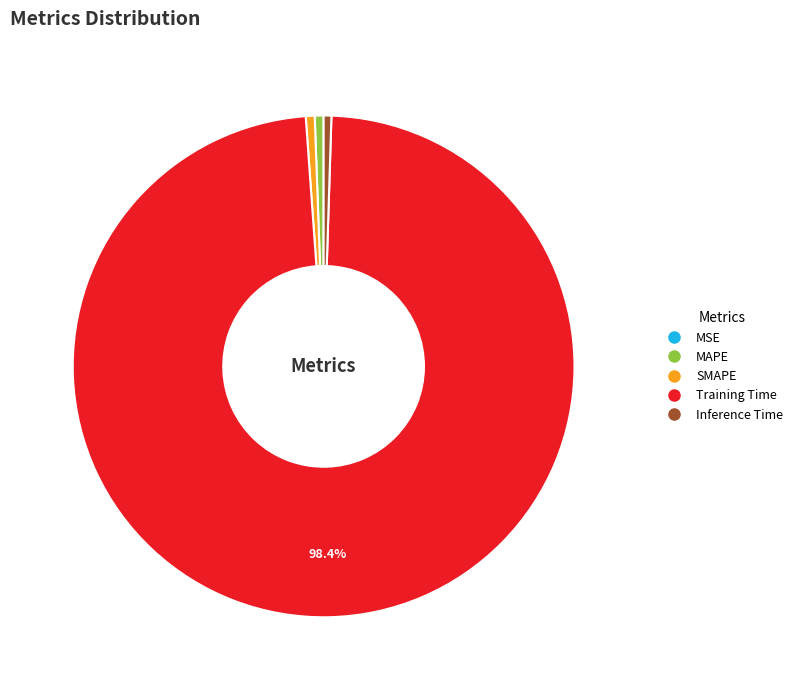

To the nearest percent, what percentage of the pie is Training Time?

98%